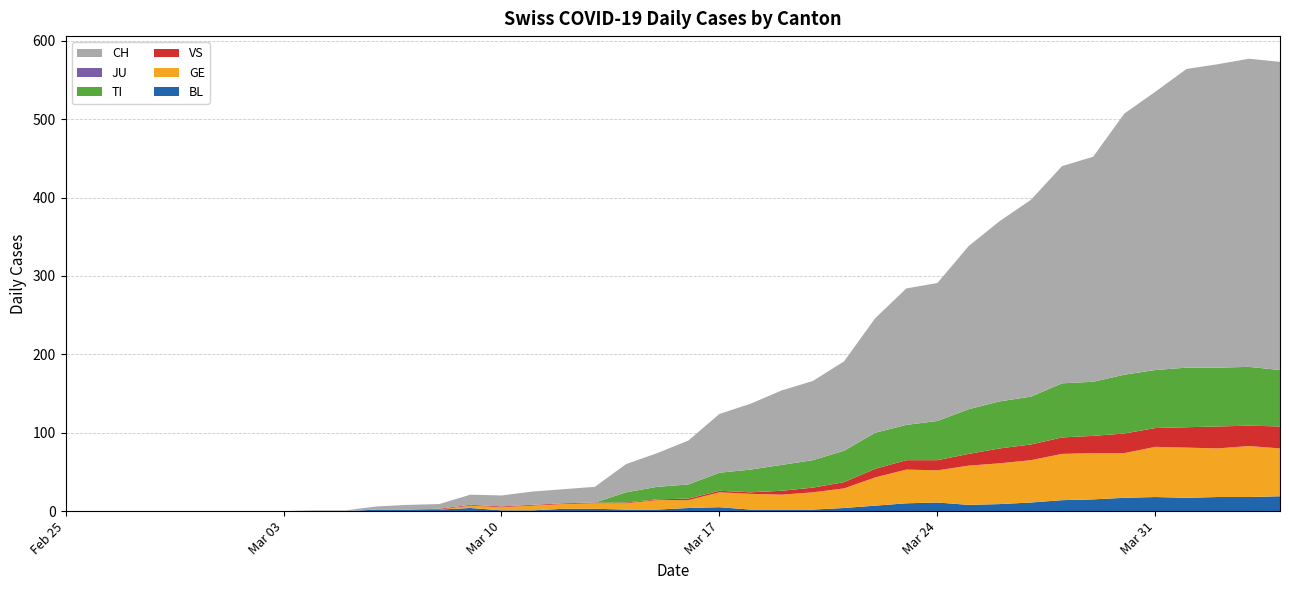

Reading left to right, transcribe all the data shown in this chart.

CH: 0	0	0	0	0	0	0	0	1	1	4	6	6	13	14	17	18	20	36	43	56	75	84	95	101	114	146	174	176	208	230	251	277	287	333	355	381	387	393	393
TI: 0	0	0	0	0	0	0	0	0	0	0	0	0	0	0	0	0	0	13	16	18	23	29	33	35	40	46	45	50	57	60	61	69	69	75	74	76	75	75	72
GE: 0	0	0	0	0	0	0	0	0	0	0	0	0	3	4	6	6	7	8	12	10	19	20	19	22	25	36	43	41	50	52	54	59	59	57	64	64	62	65	61
VS: 0	0	0	0	0	0	0	0	0	0	0	0	1	1	1	1	1	1	1	1	2	2	2	5	6	8	11	12	13	15	19	20	21	22	25	24	26	28	26	28
BL: 0	0	0	0	0	0	0	0	0	0	2	2	2	4	1	1	3	3	2	2	4	5	2	2	2	4	7	10	11	8	9	11	14	15	17	18	17	18	18	19
JU: 0	0	0	0	0	0	0	0	0	0	0	0	0	0	0	0	0	0	0	0	0	0	0	0	0	0	0	0	0	0	0	0	0	0	0	0	0	0	0	0